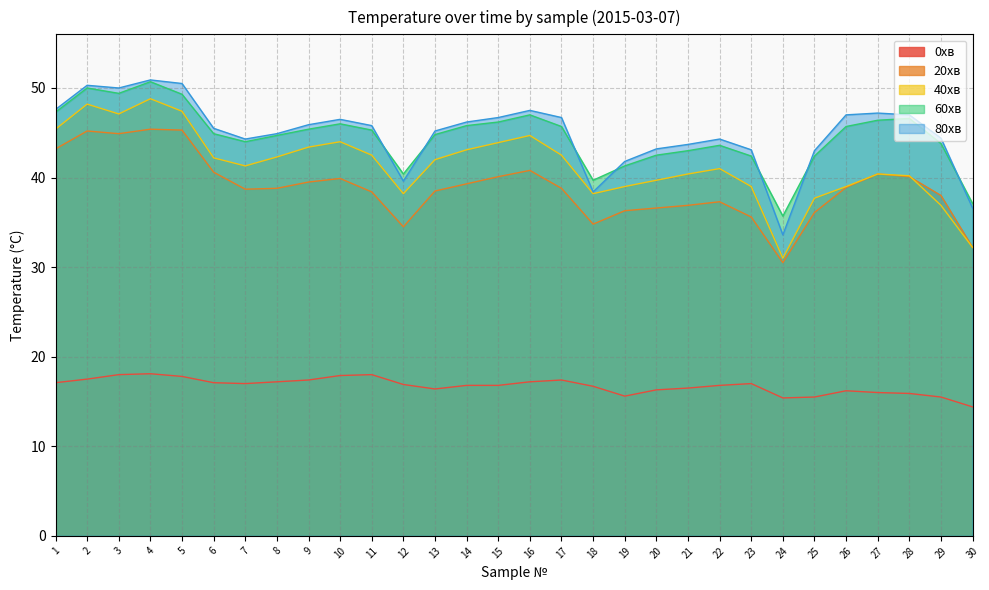

Rank the categories by 20хв value from highest to lowest.

4, 5, 2, 3, 1, 16, 6, 27, 15, 28, 10, 9, 14, 26, 8, 17, 7, 13, 11, 29, 22, 21, 20, 19, 25, 23, 18, 12, 30, 24